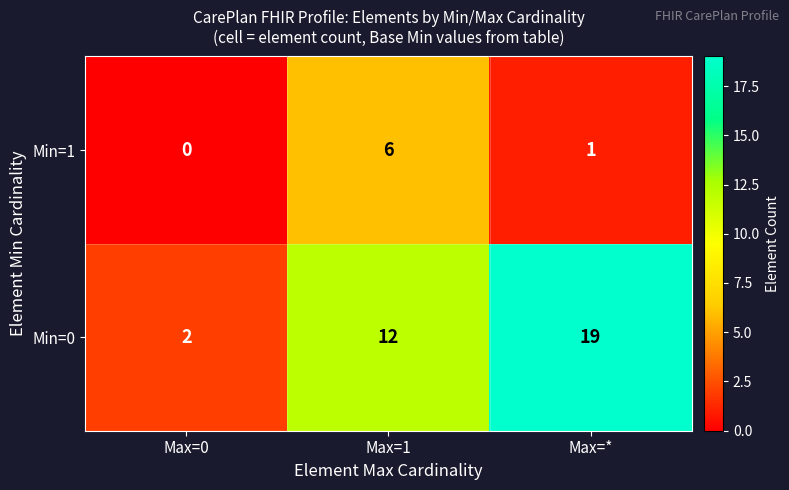

At which category is the sum across all series the highest?

Max=*